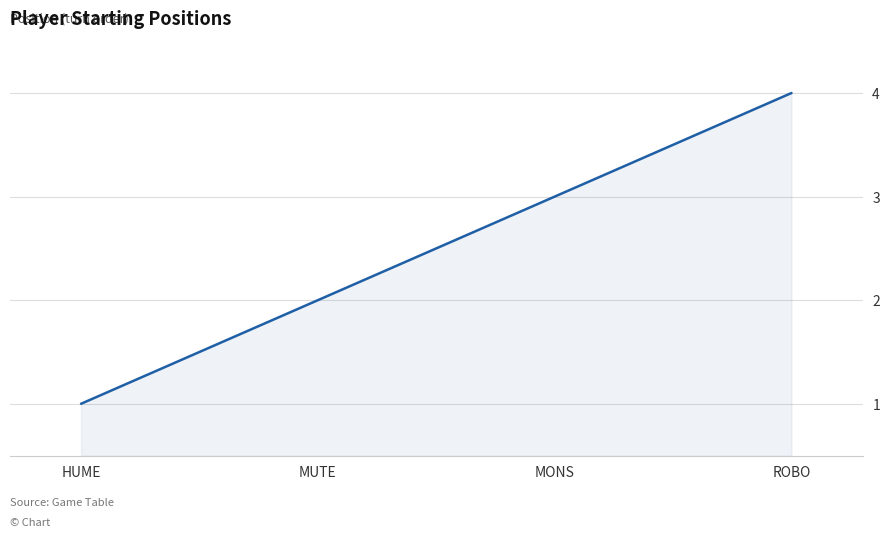

Reading right to left, what are all the values shown in this chart?

ROBO=4	MONS=3	MUTE=2	HUME=1